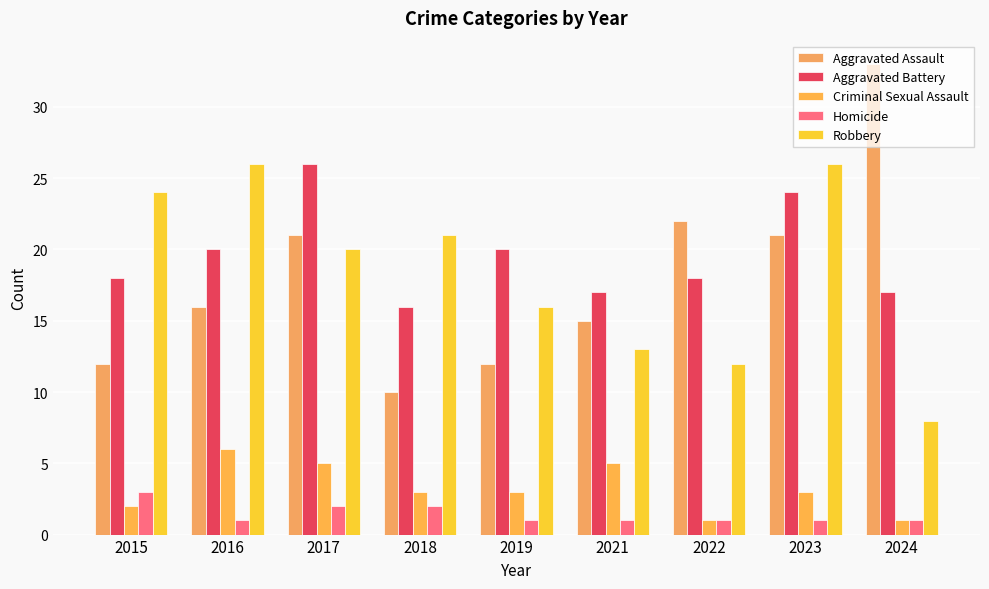

Read the Aggravated Assault value at 2021, to the nearest 5.

15